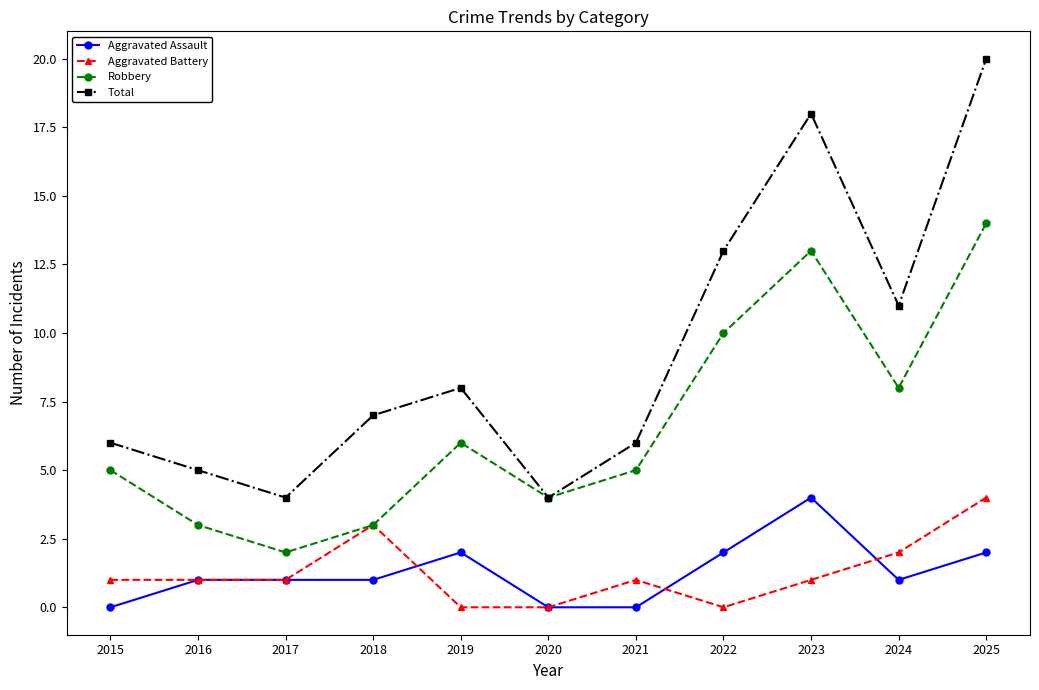

The value of Robbery at 2015 is 5. True or false?

True